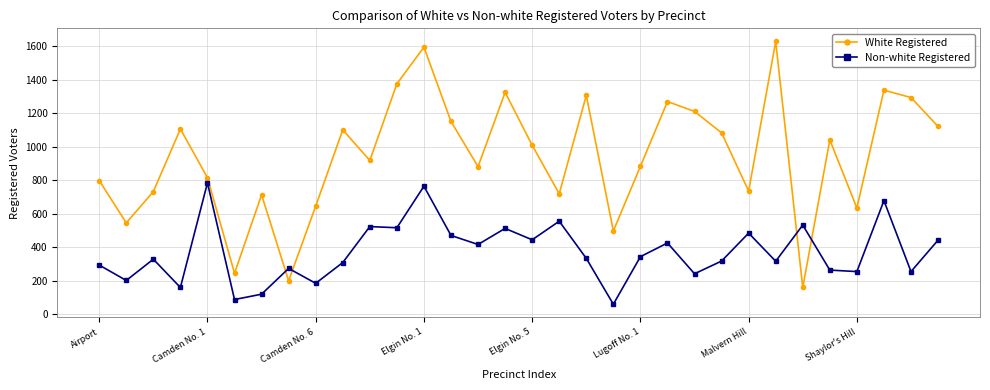

How many intersections are there between Non-white Registered and White Registered?

4